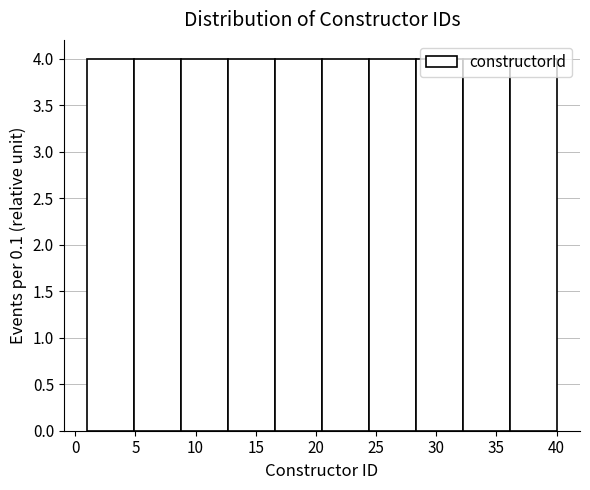

Reading left to right, transcribe this chart: for each bar, give the range it covers on the x-axis and its height. Neither the bar edges nor the heights are printed on the chart, so give them approximately, as read against the axes.

1.0 to 4.9: 4
4.9 to 8.8: 4
8.8 to 12.7: 4
12.7 to 16.6: 4
16.6 to 20.5: 4
20.5 to 24.4: 4
24.4 to 28.3: 4
28.3 to 32.2: 4
32.2 to 36.1: 4
36.1 to 40.0: 4